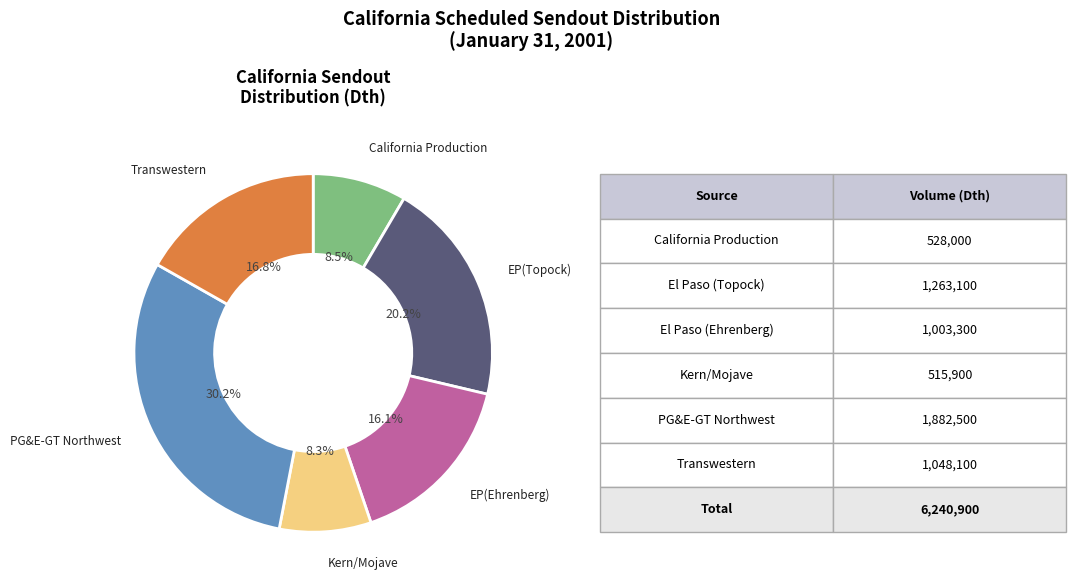

Does any single category account for the majority?

No